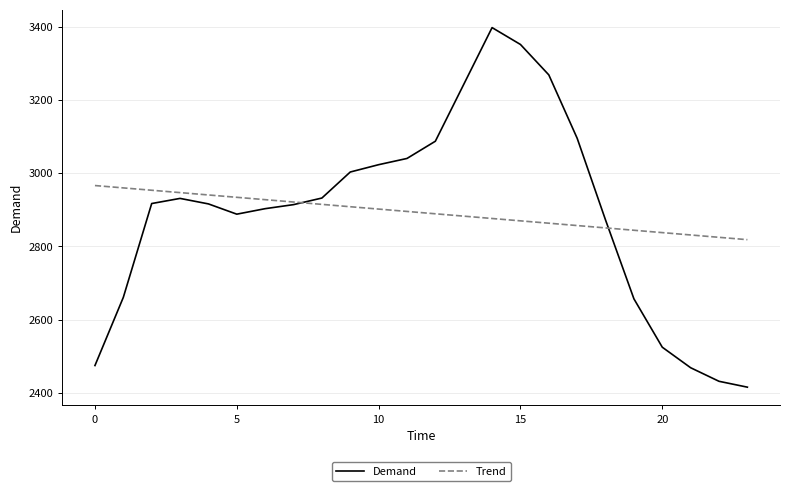

List the series in order of their peak value, highest first.

Demand, Trend